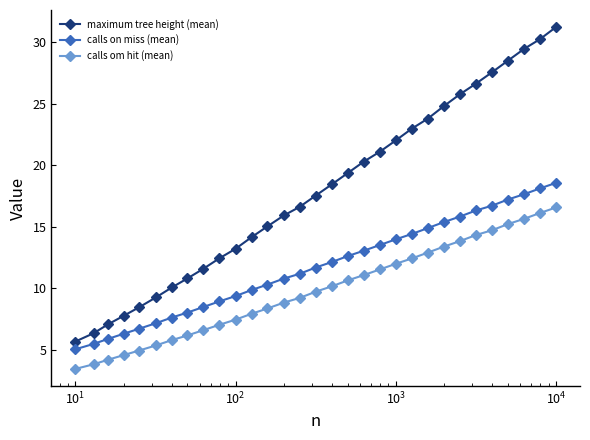

Which series has the widest spread of values?

maximum tree height (mean)